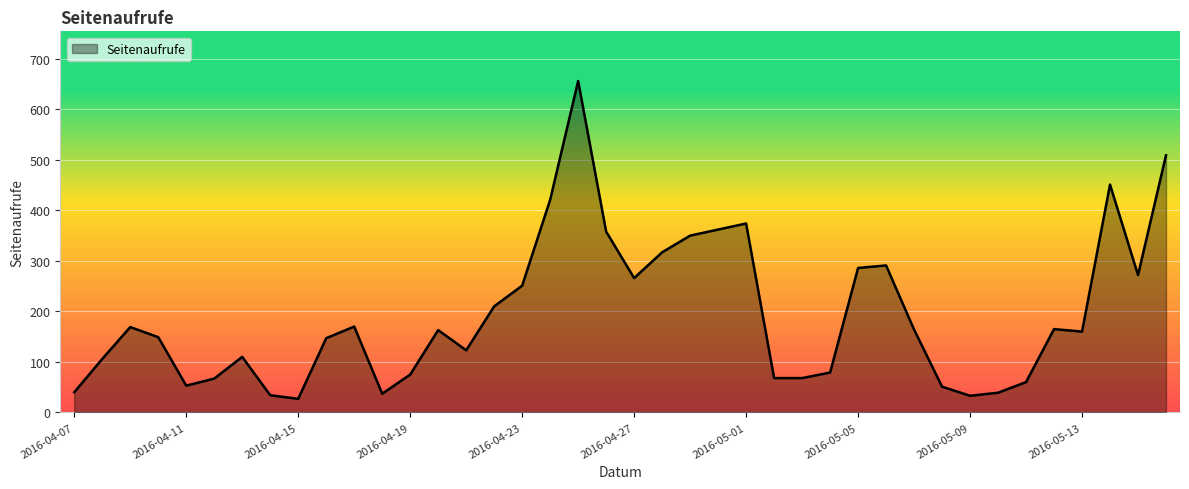

What is the maximum value shown in the chart?

656